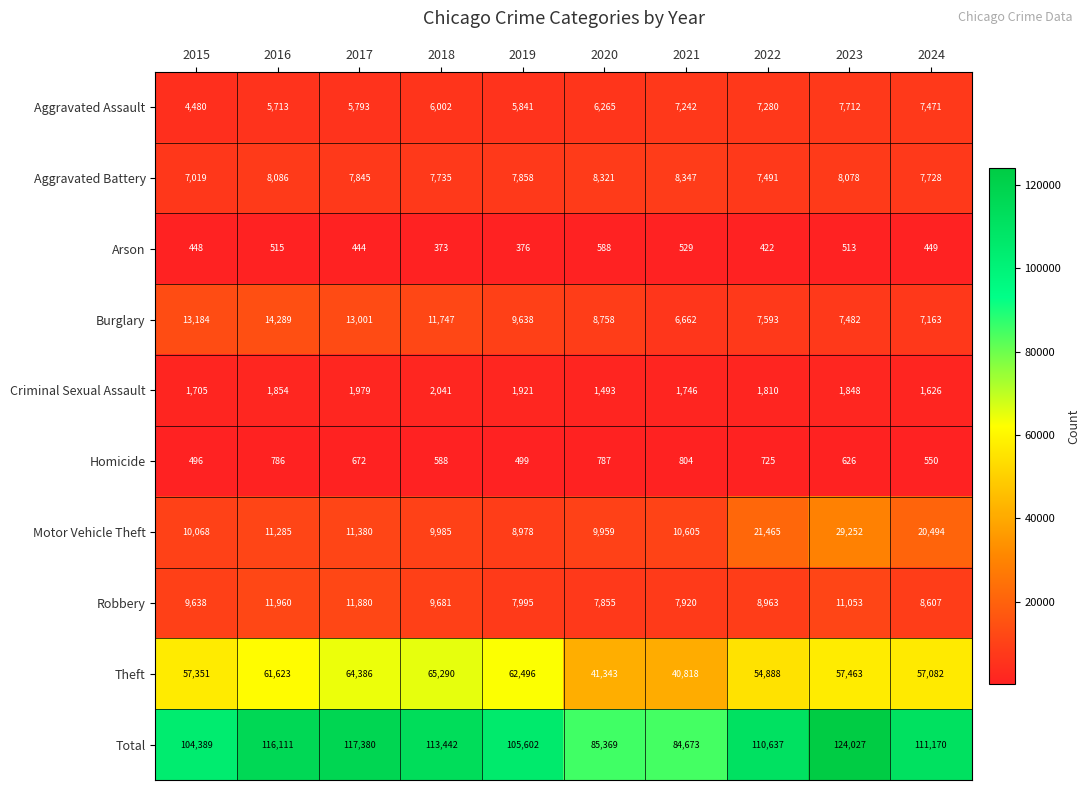

Which series has the widest spread of values?

Total